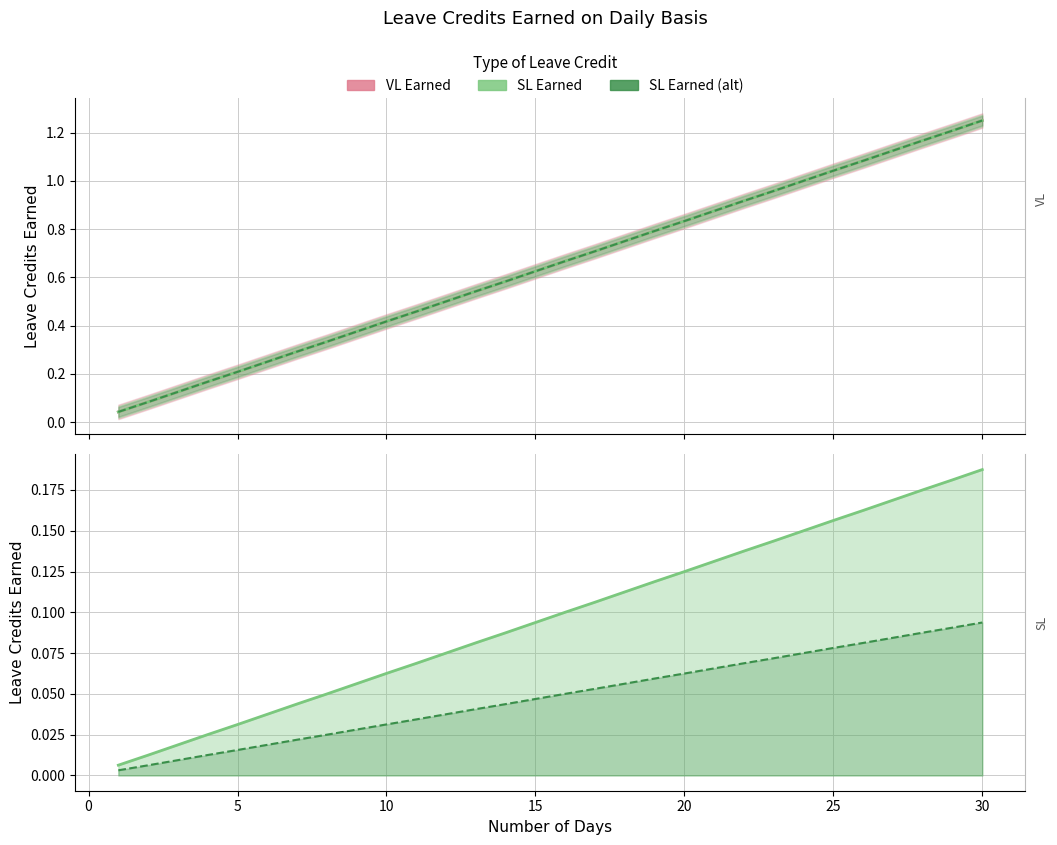

Does the chart have visible grid lines?

Yes